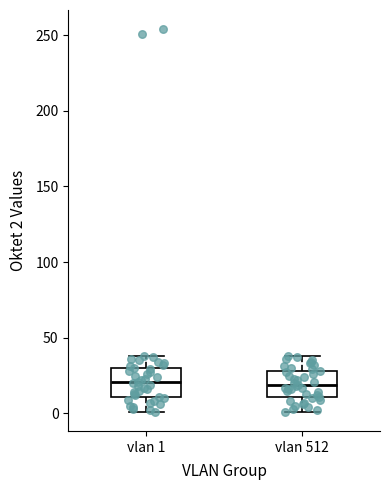

Reading left to right, transcribe this box plot: for each box, give where its median line is, the range the box spans, and where its two whiskers end, as read against the y-axis. The values are not printed on the chart, so give them approximately, as read against the axis.

vlan 1: median 20, box 10 to 30, whiskers 0 to 40
vlan 512: median 20, box 10 to 30, whiskers 0 to 40